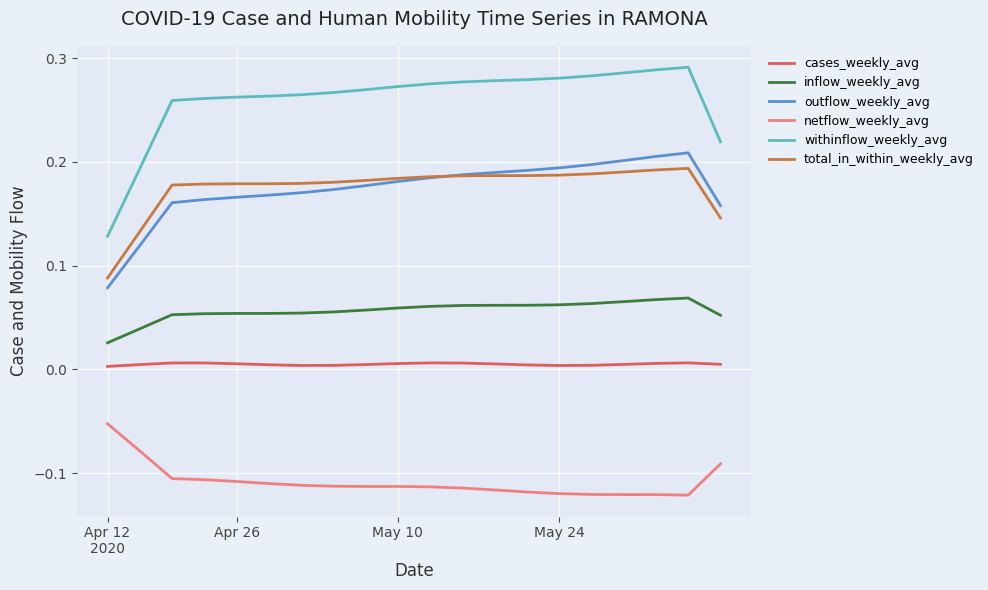

Which series has the largest total across all categories?

withinflow_weekly_avg